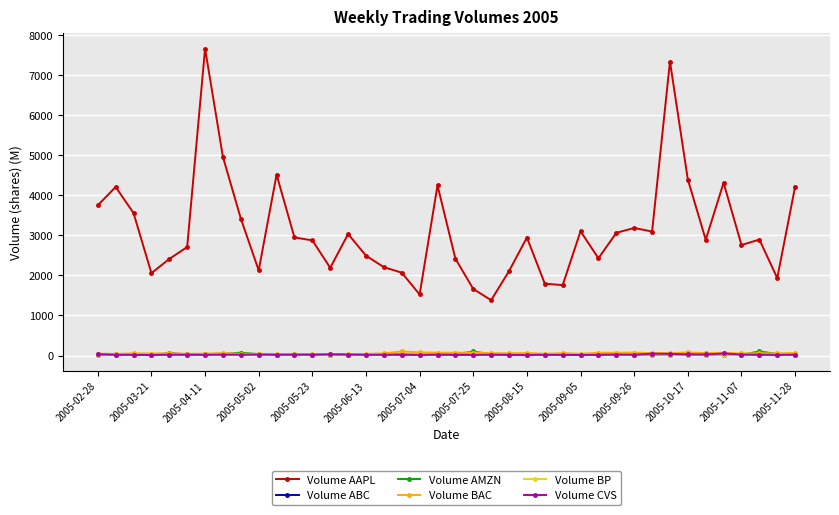

What are all the series names shown in the legend?

Volume AAPL, Volume ABC, Volume AMZN, Volume BAC, Volume BP, Volume CVS